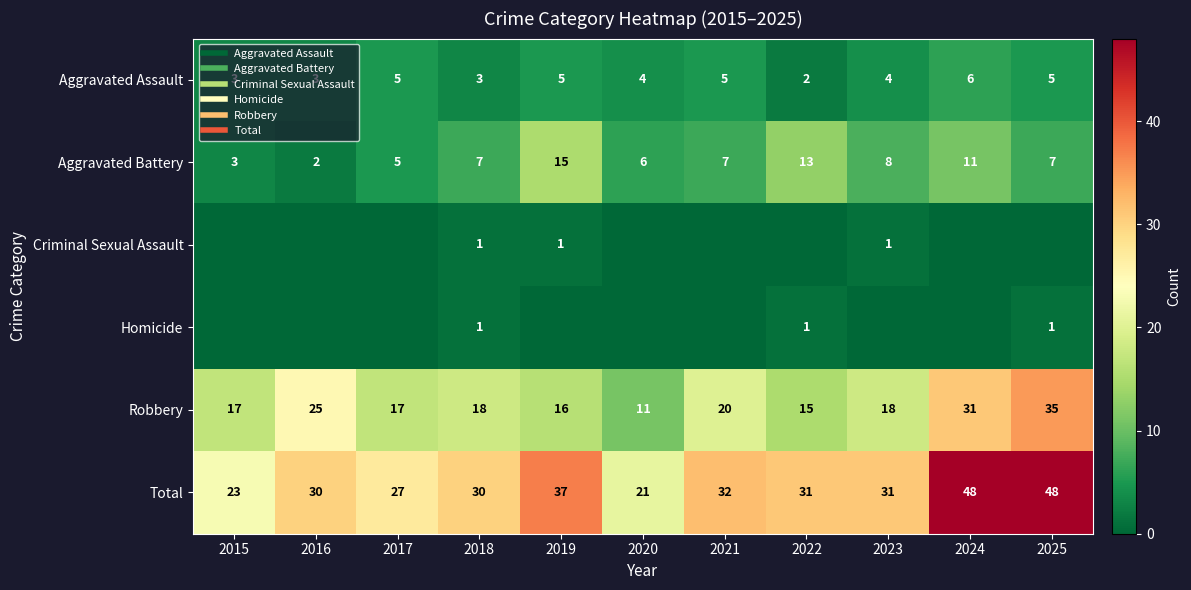

Count the number of data series in this chart.

6